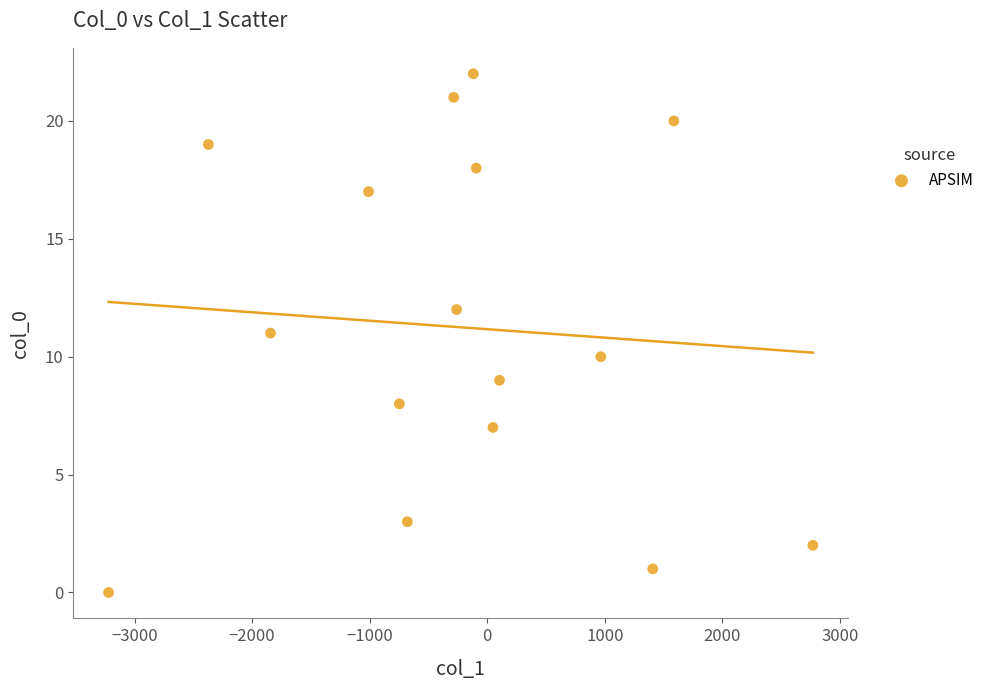

What is the range of Y values (max minus min)?

22